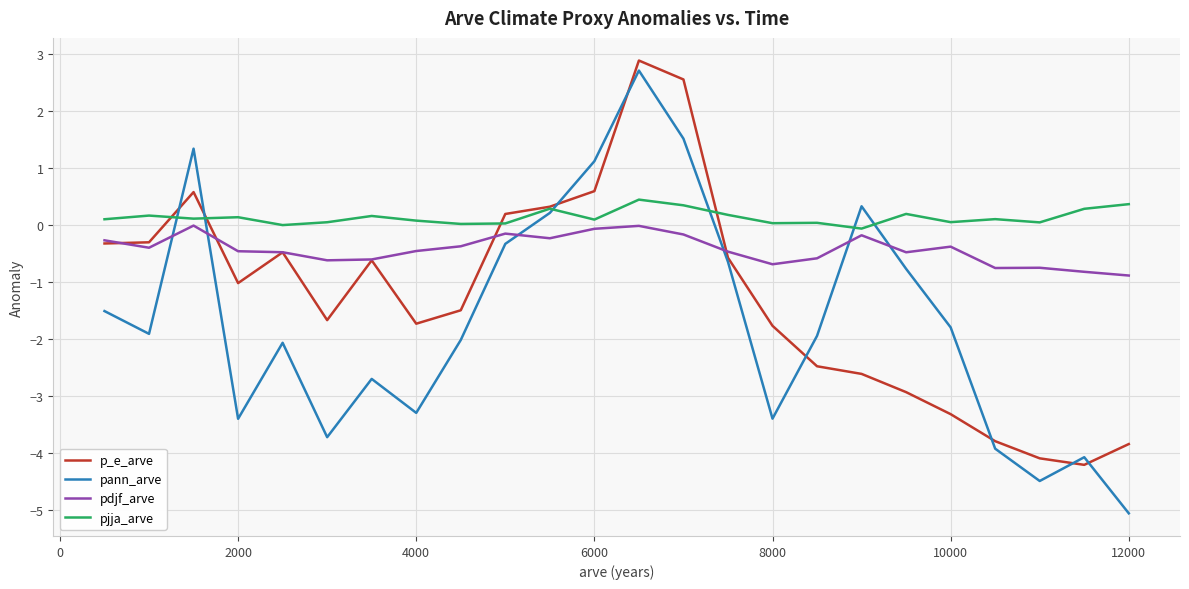

How many interior local peaks does the p_e_arve series have?

4